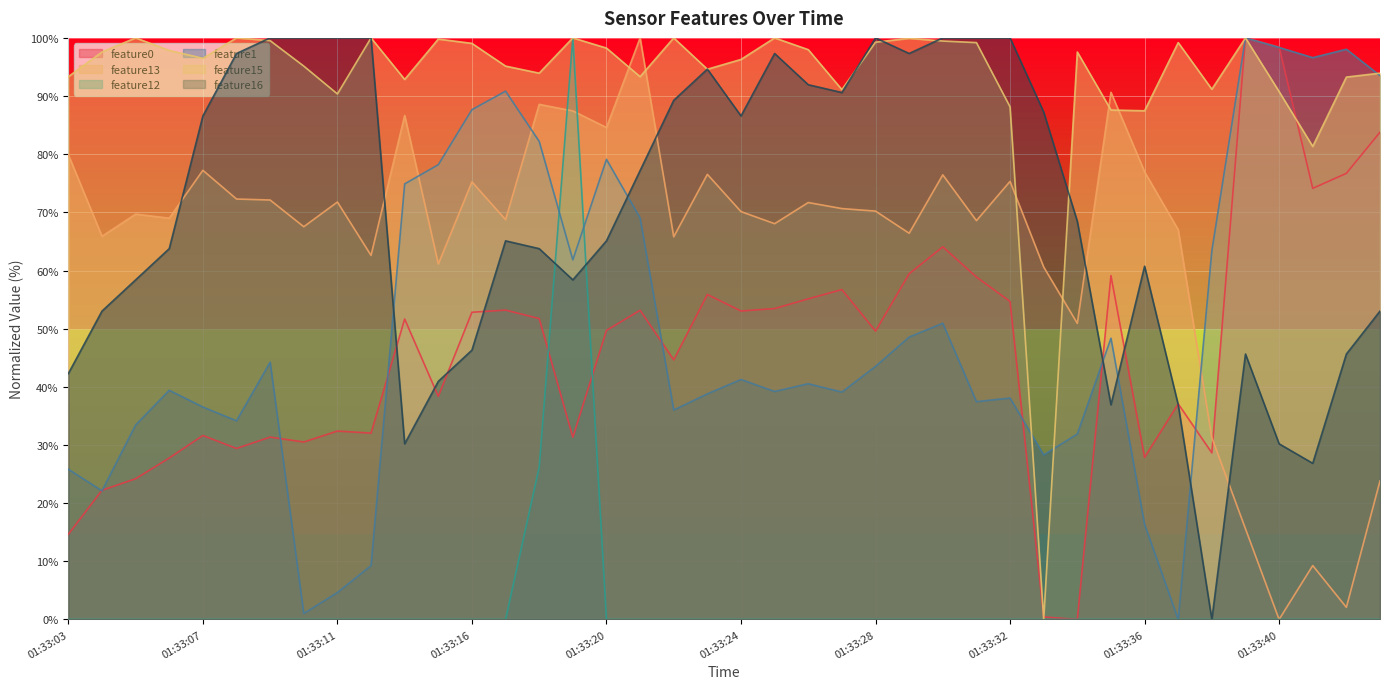

Where is feature12 nearest to the value 50?

01:33:18